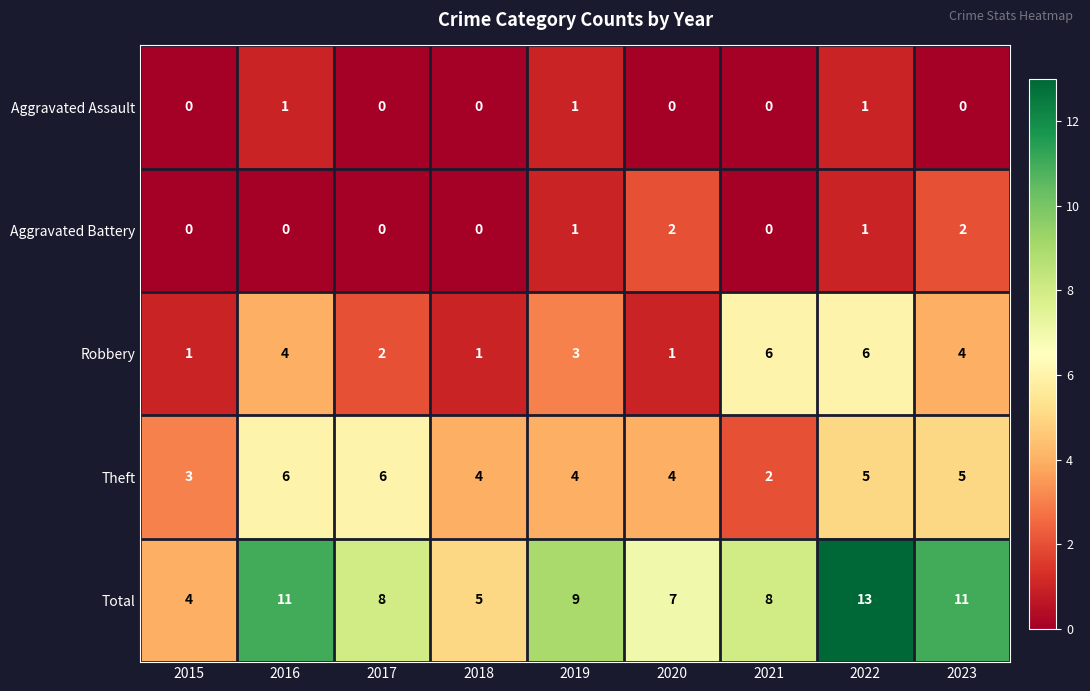

At which category is the sum across all series the highest?

2022